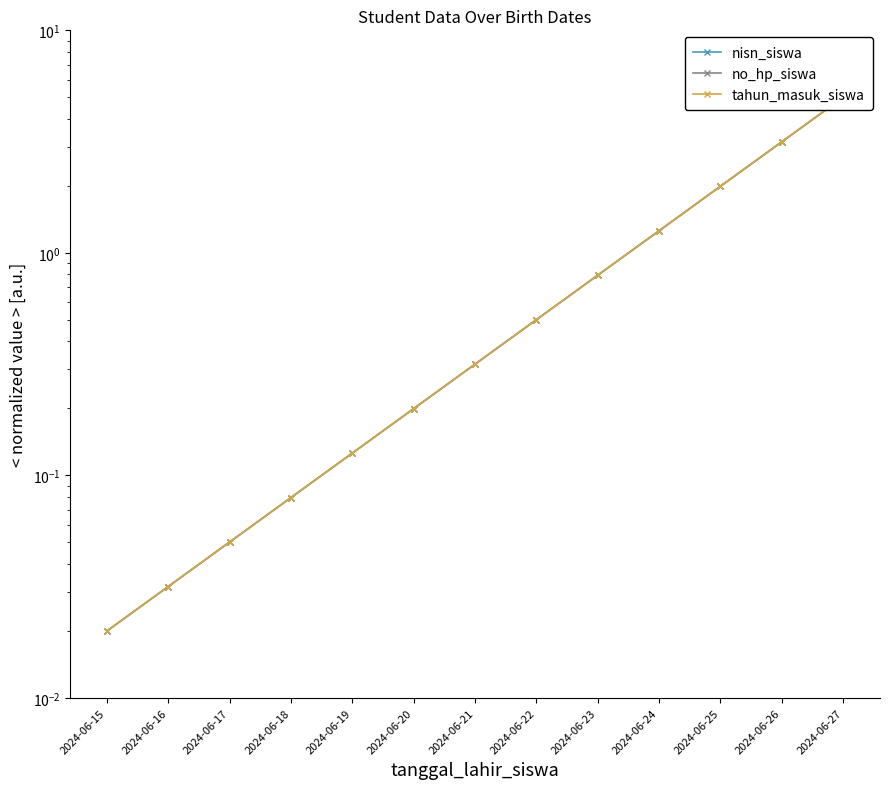

Reading left to right, extract all data points from this chart.

nisn_siswa: 2024-06-15=0.0	2024-06-16=0.0	2024-06-17=0.1	2024-06-18=0.1	2024-06-19=0.1	2024-06-20=0.2	2024-06-21=0.3	2024-06-22=0.5	2024-06-23=0.8	2024-06-24=1.3	2024-06-25=2.0	2024-06-26=3.2	2024-06-27=5.0
no_hp_siswa: 2024-06-15=0.0	2024-06-16=0.0	2024-06-17=0.1	2024-06-18=0.1	2024-06-19=0.1	2024-06-20=0.2	2024-06-21=0.3	2024-06-22=0.5	2024-06-23=0.8	2024-06-24=1.3	2024-06-25=2.0	2024-06-26=3.2	2024-06-27=5.0
tahun_masuk_siswa: 2024-06-15=0.0	2024-06-16=0.0	2024-06-17=0.1	2024-06-18=0.1	2024-06-19=0.1	2024-06-20=0.2	2024-06-21=0.3	2024-06-22=0.5	2024-06-23=0.8	2024-06-24=1.3	2024-06-25=2.0	2024-06-26=3.2	2024-06-27=5.0